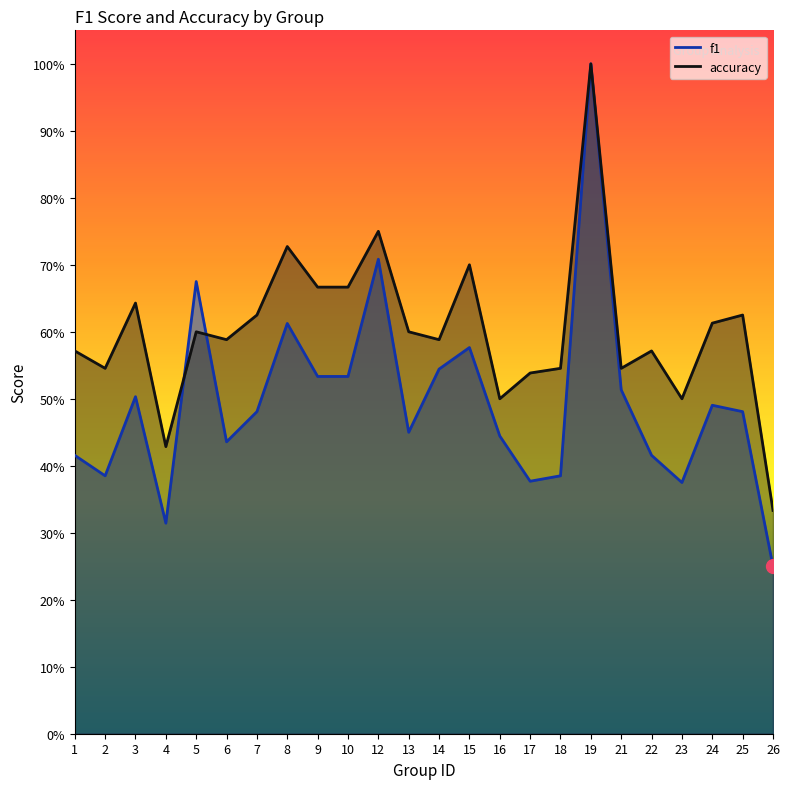

Reading left to right, extract all data points from this chart.

f1: 1=0.4	2=0.4	3=0.5	4=0.3	5=0.7	6=0.4	7=0.5	8=0.6	9=0.5	10=0.5	12=0.7	13=0.5	14=0.5	15=0.6	16=0.4	17=0.4	18=0.4	19=1.0	21=0.5	22=0.4	23=0.4	24=0.5	25=0.5	26=0.2
accuracy: 1=0.6	2=0.5	3=0.6	4=0.4	5=0.6	6=0.6	7=0.6	8=0.7	9=0.7	10=0.7	12=0.8	13=0.6	14=0.6	15=0.7	16=0.5	17=0.5	18=0.5	19=1.0	21=0.5	22=0.6	23=0.5	24=0.6	25=0.6	26=0.3